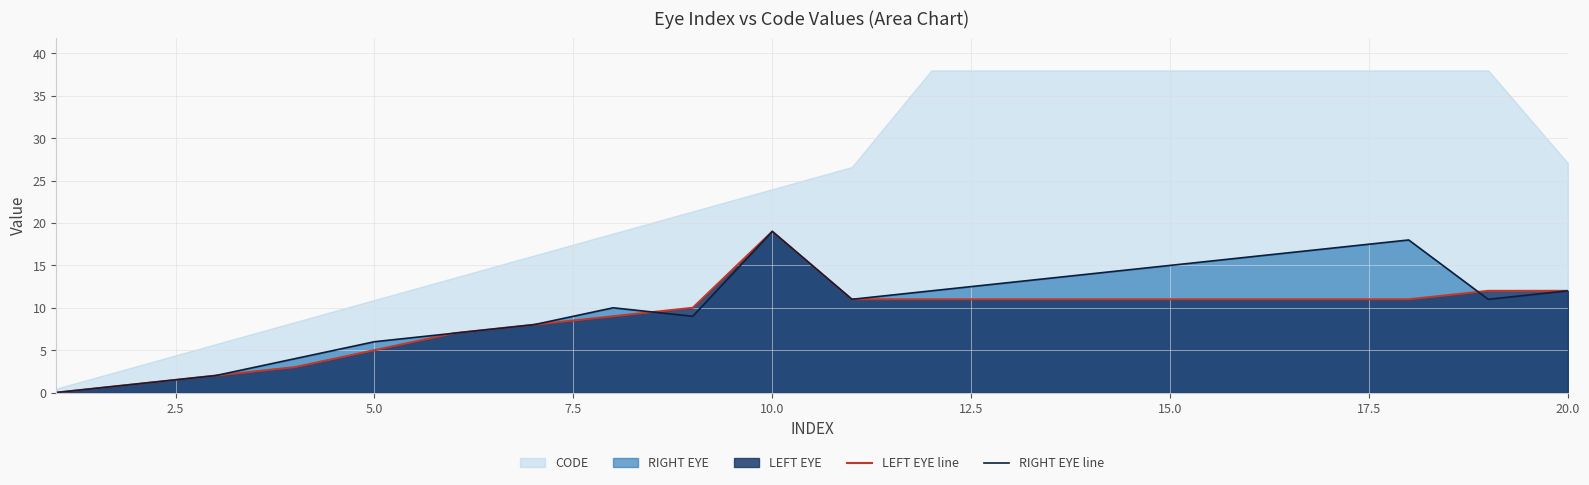

What is the highest value of the RIGHT EYE line series?

19